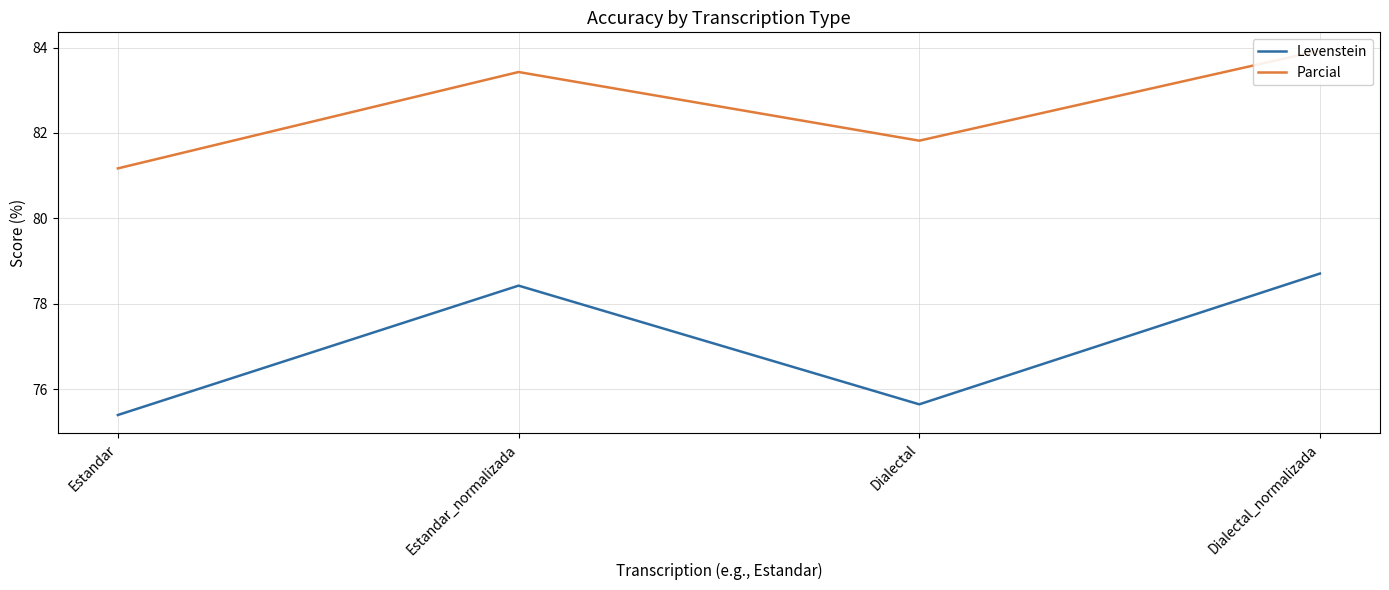

At which category is the sum across all series the highest?

Dialectal_normalizada